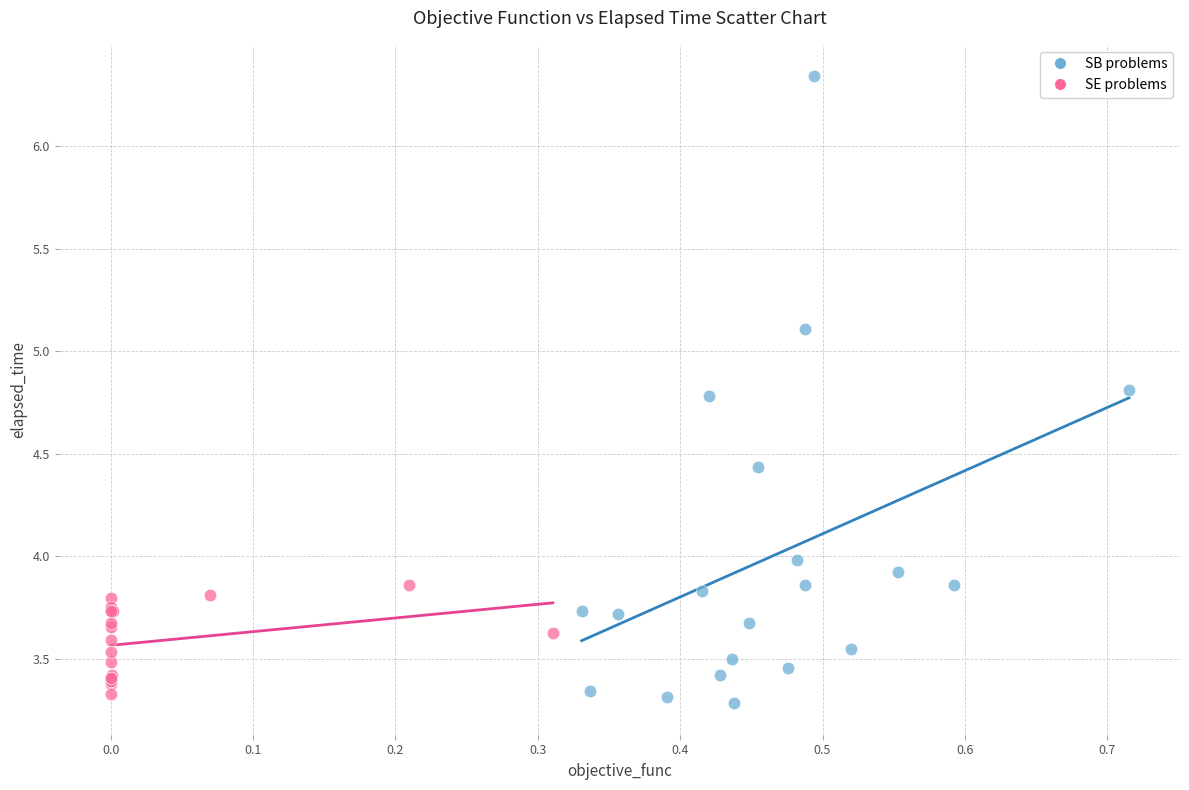

Which series contains the lowest Y value?

SB problems